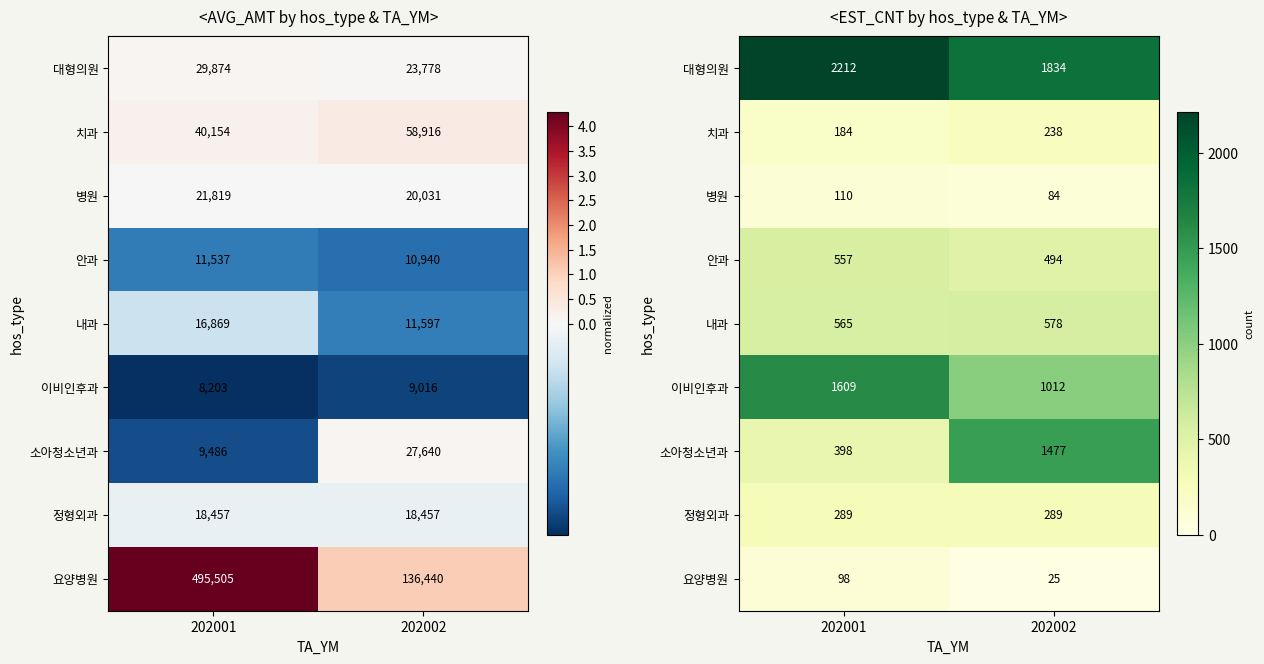

Which category has the lowest value across all series?

202002